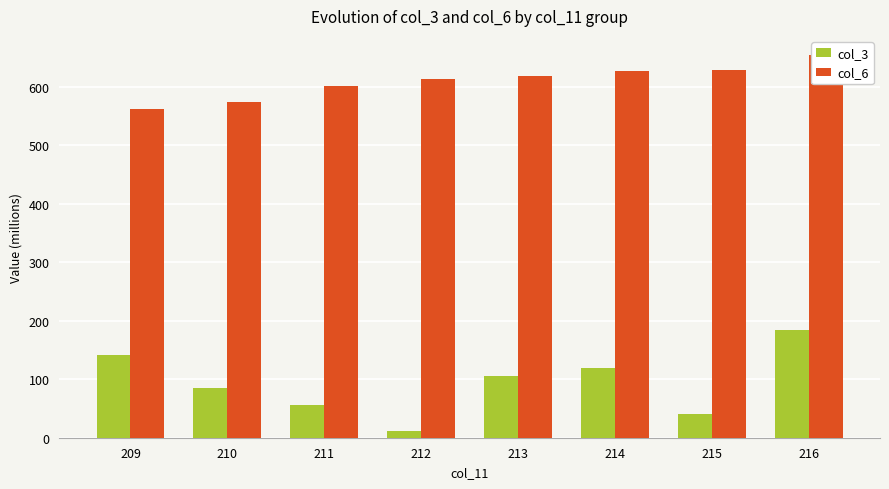

The value of col_3 at 210 is 132.5. True or false?

False